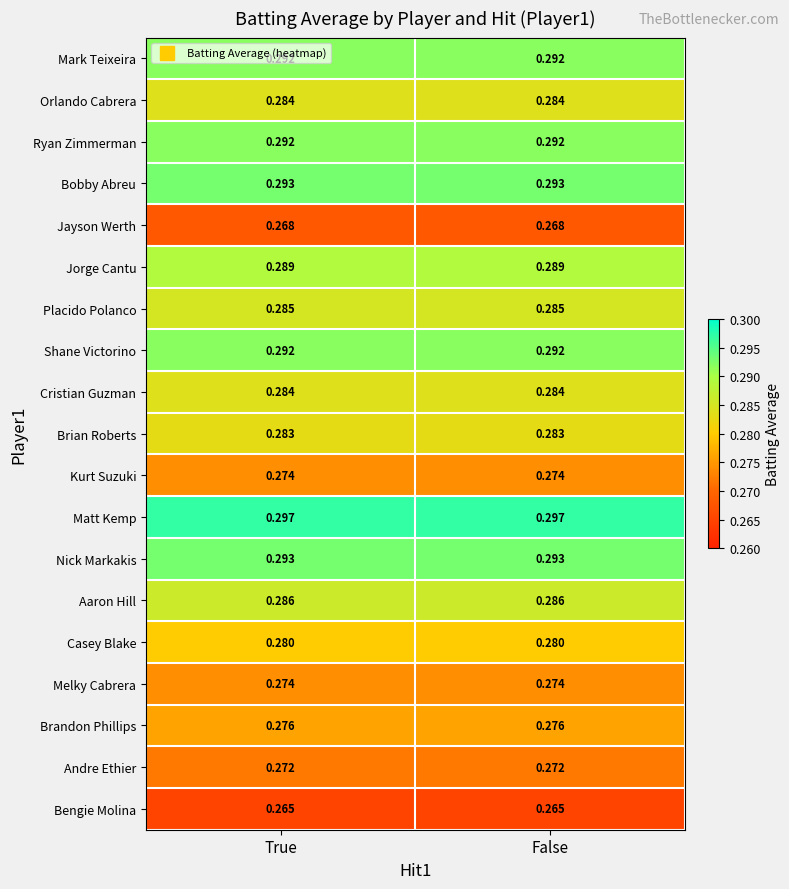

Which series has the largest total across all categories?

Matt Kemp